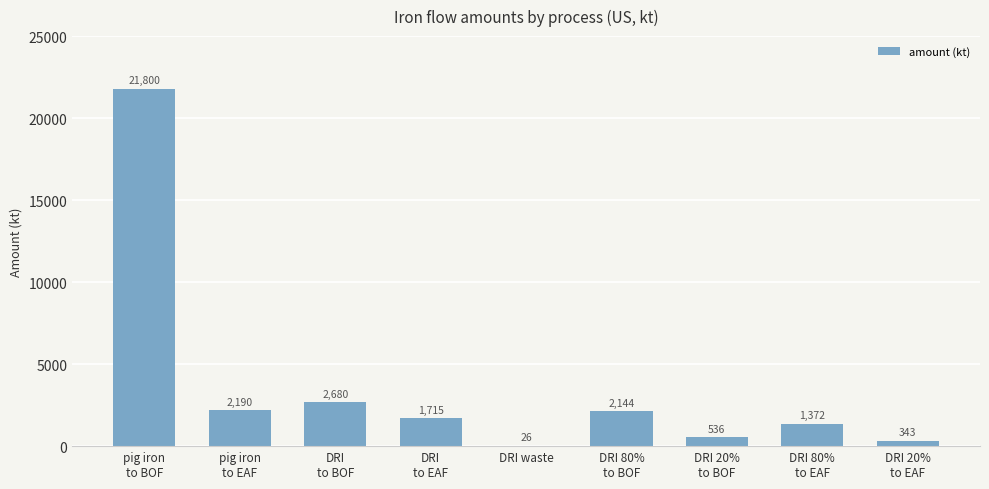

What is the maximum value shown in the chart?

21800